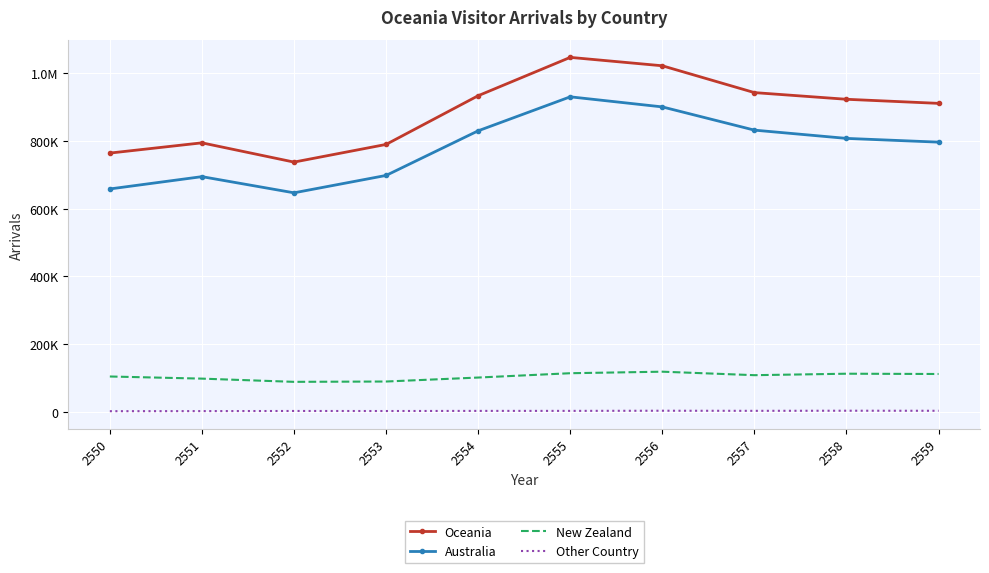

Where is the first local maximum for Oceania?

2551